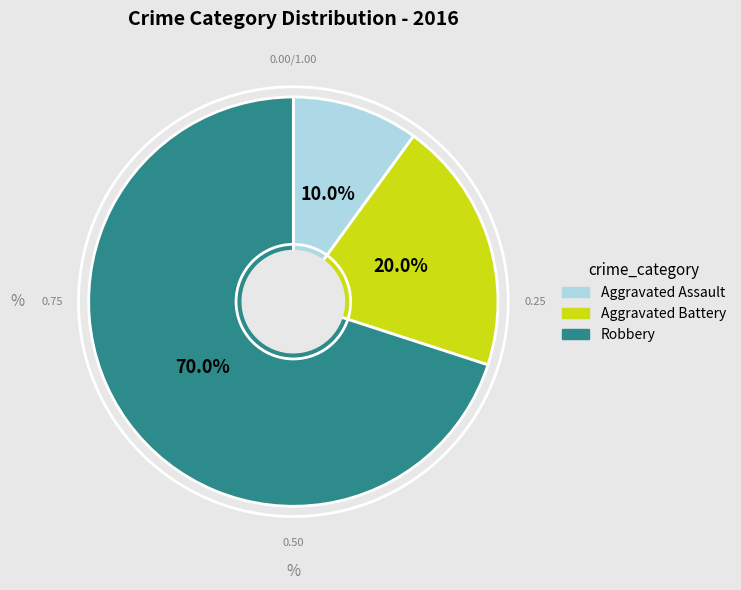

How many slices are in this pie chart?

3